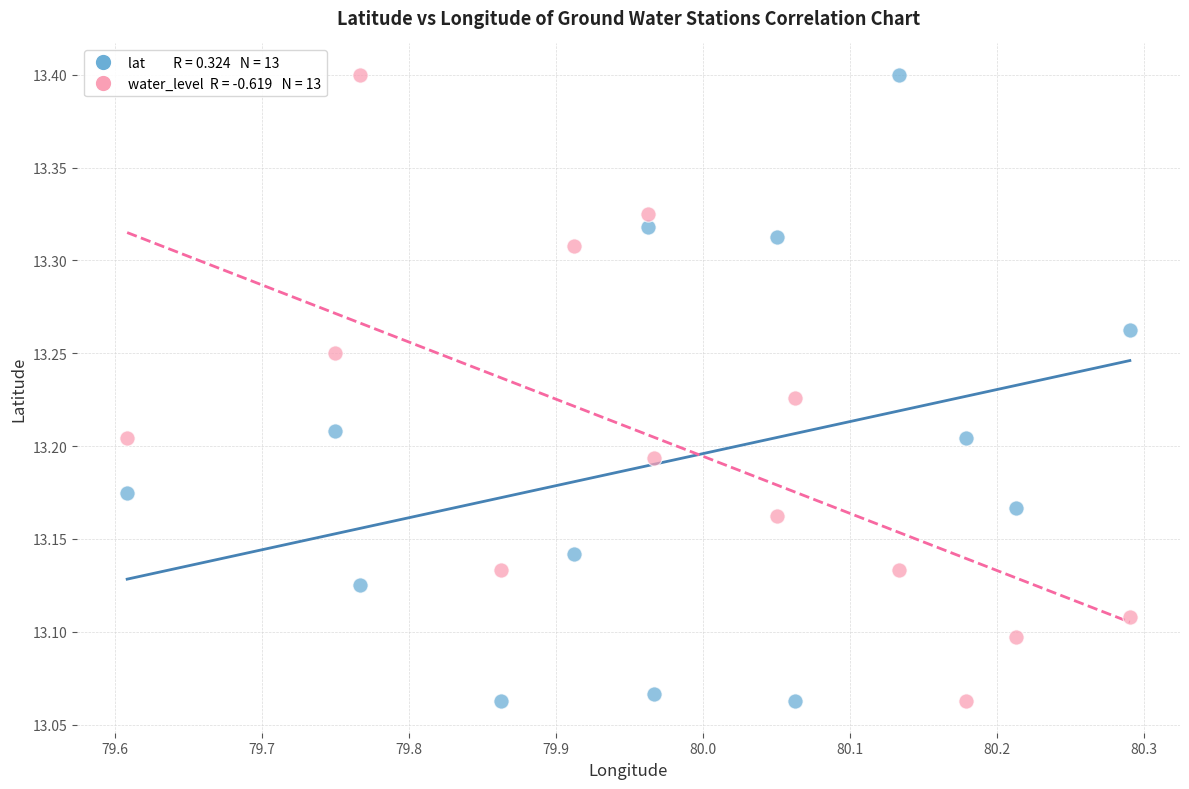

Across all data points, what is the range of X values (max minus min)?

0.7